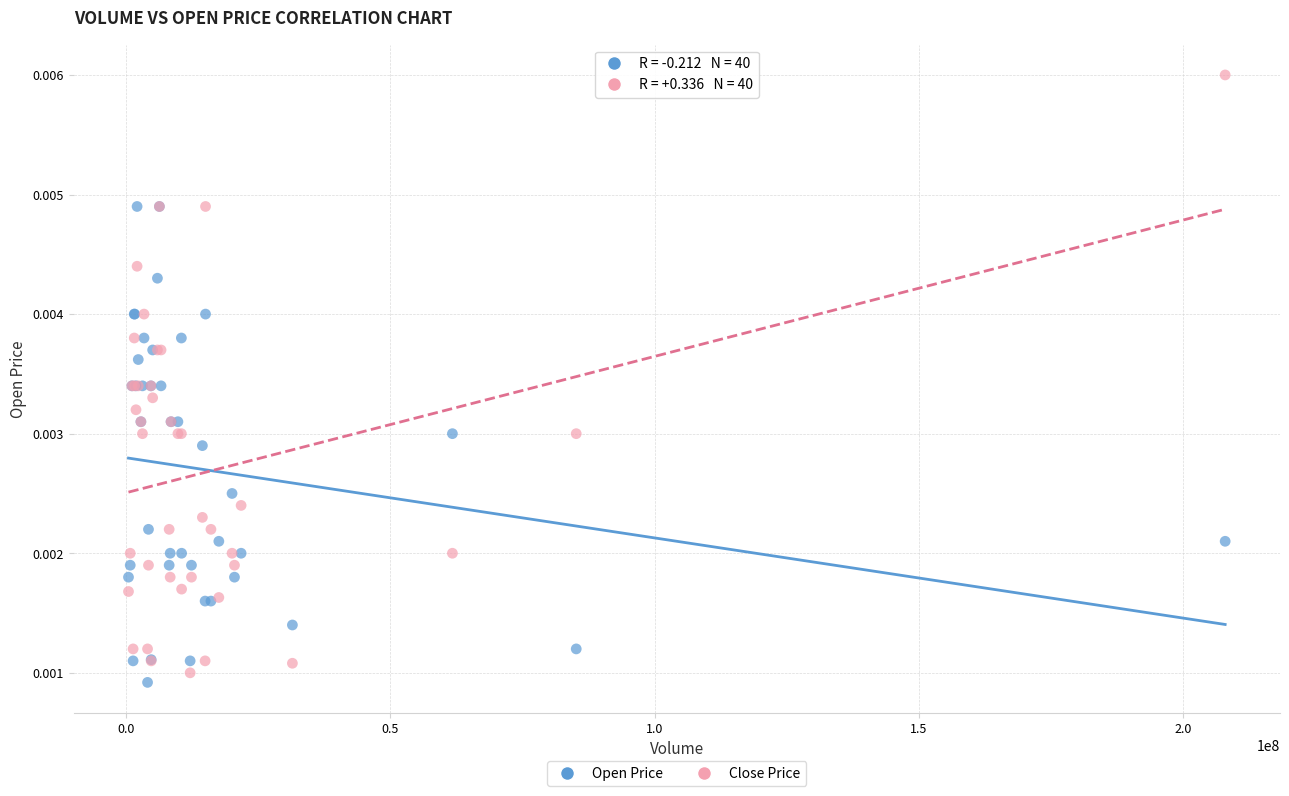

Which series has the largest Y range (max minus min)?

Close Price